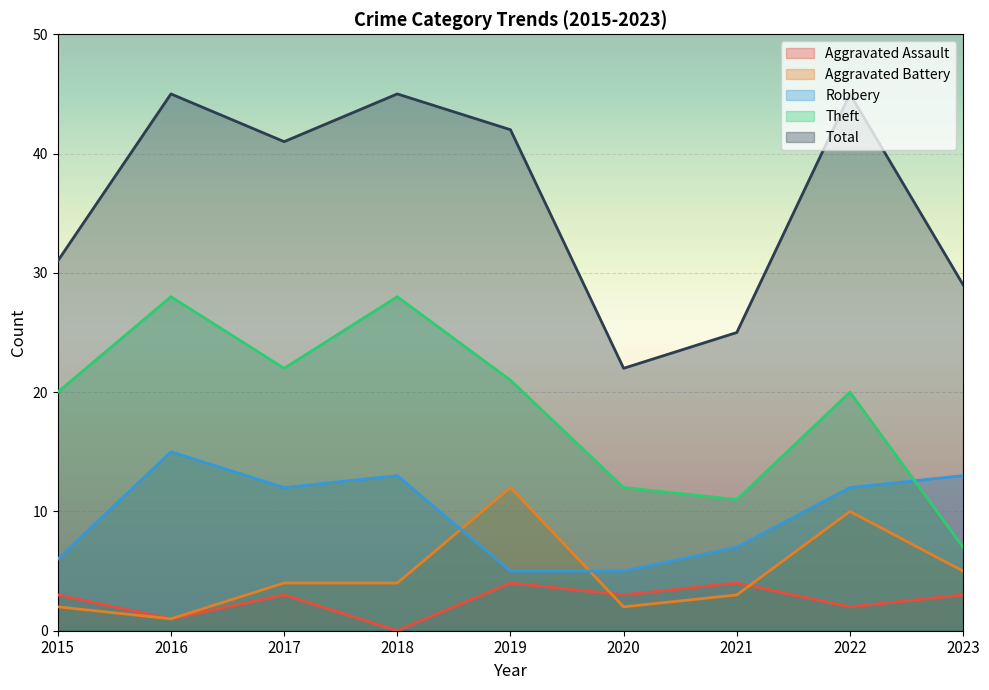

At which category does Aggravated Assault reach its first local peak?

2017